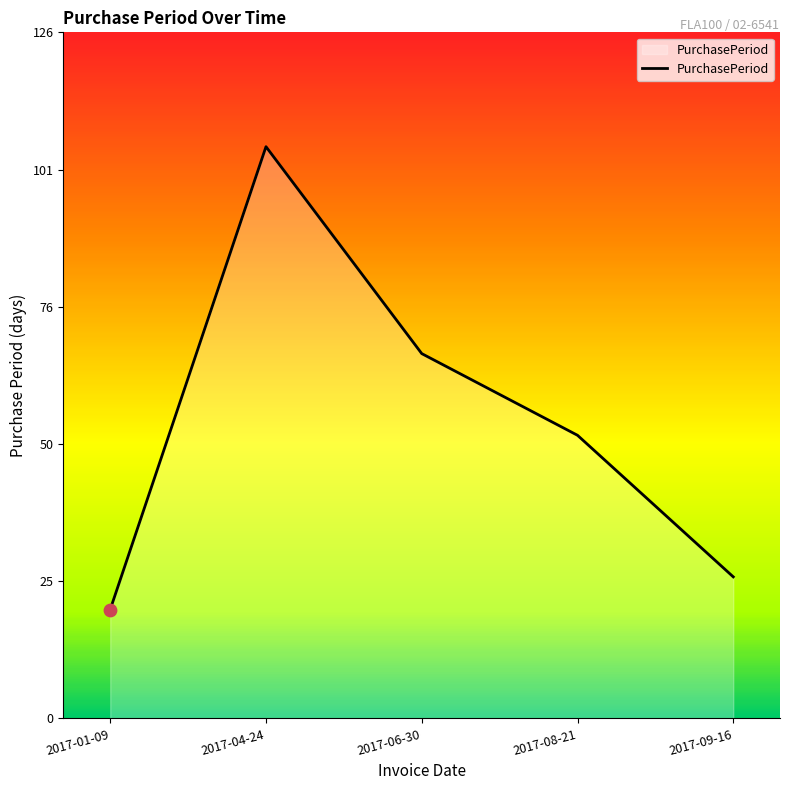

Which has a higher value, 2017-06-30 or 2017-08-21?

2017-06-30